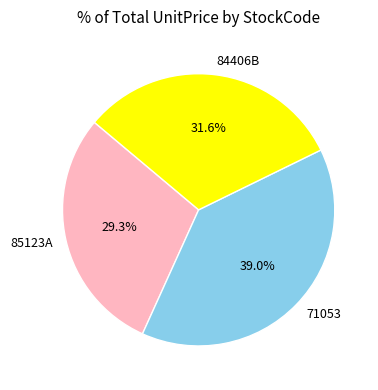

Does any single category account for the majority?

No